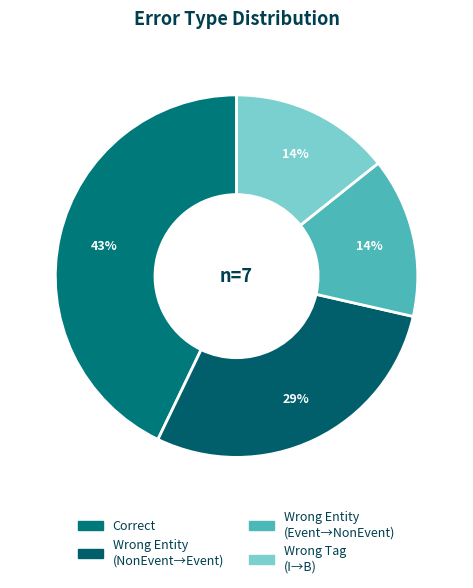

How many slices are in this pie chart?

4